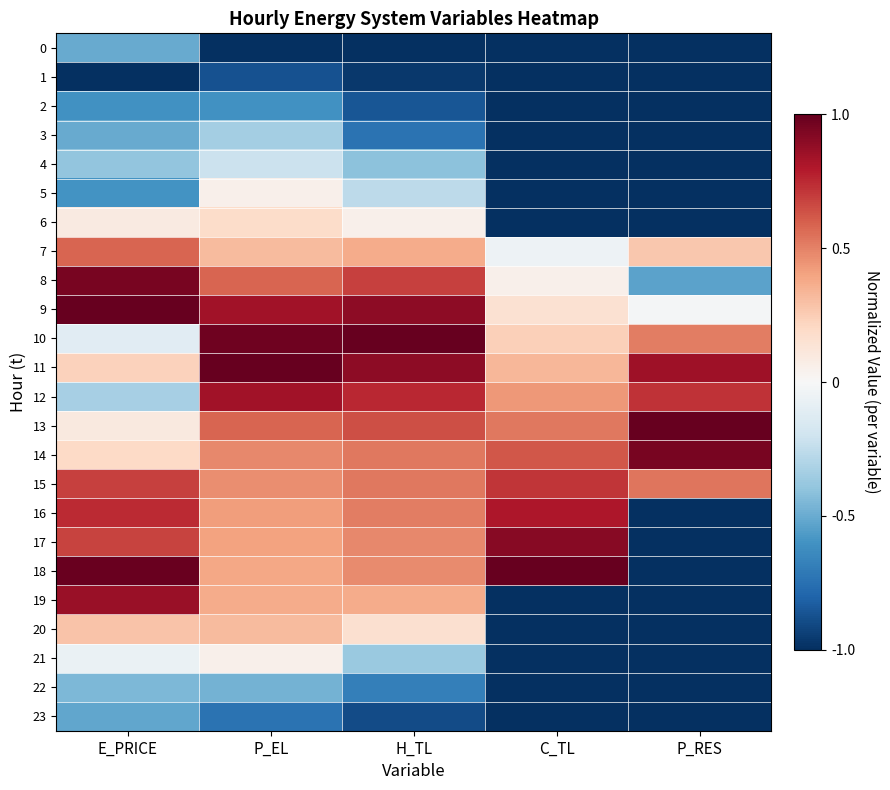

Which series has the largest range (max minus min)?

18